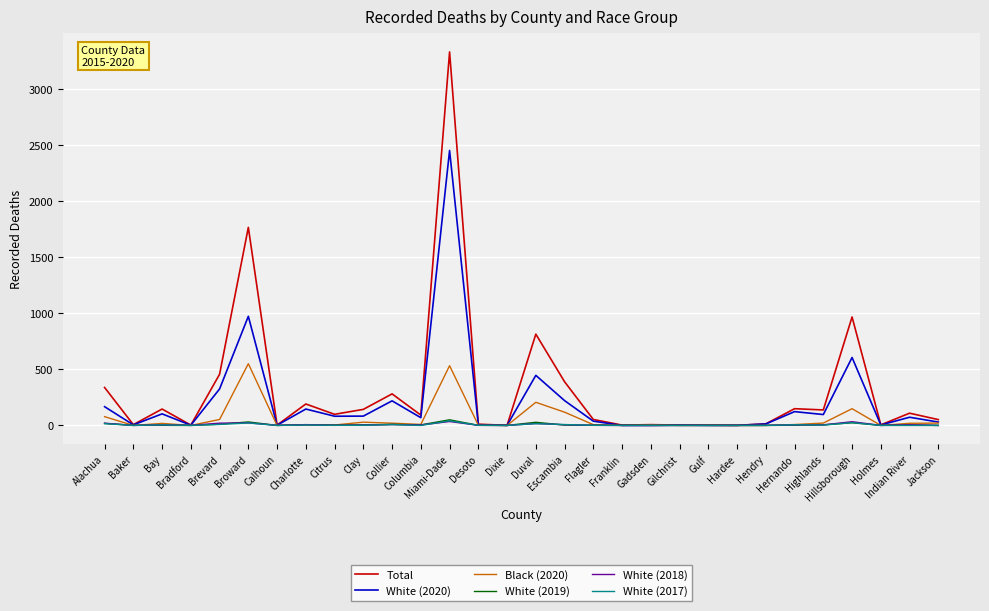

What is the sum of the Total values at Franklin and Gadsden?

10